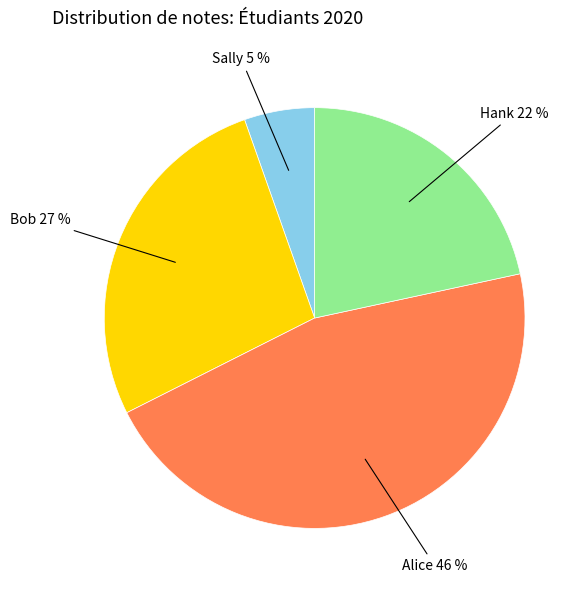

Count the number of slices in the pie.

4